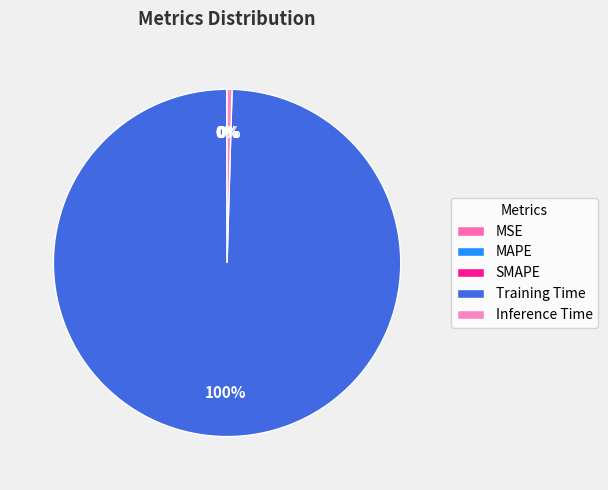

What is the change in value from MSE to Training Time?

+3.4